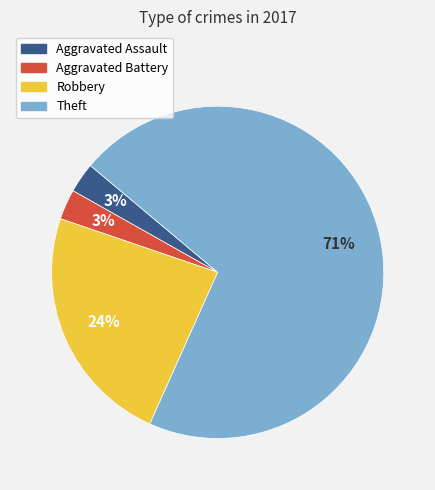

Which has a higher value, Robbery or Aggravated Assault?

Robbery